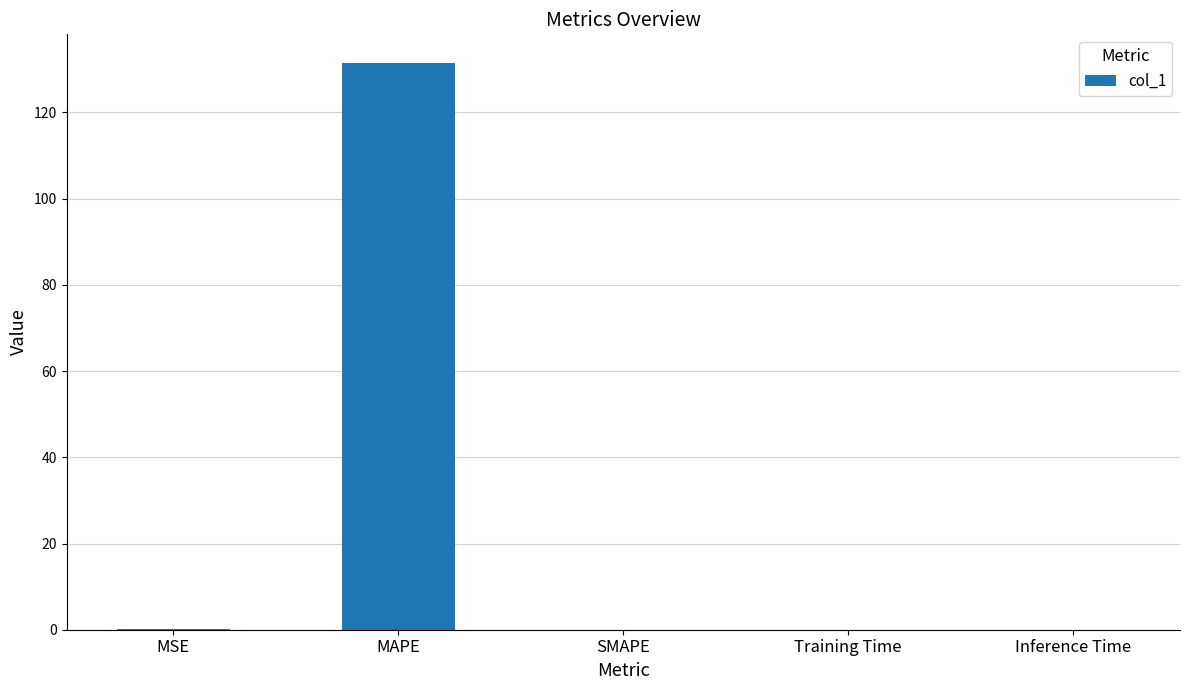

What is the change in value from MAPE to Training Time?

-131.5